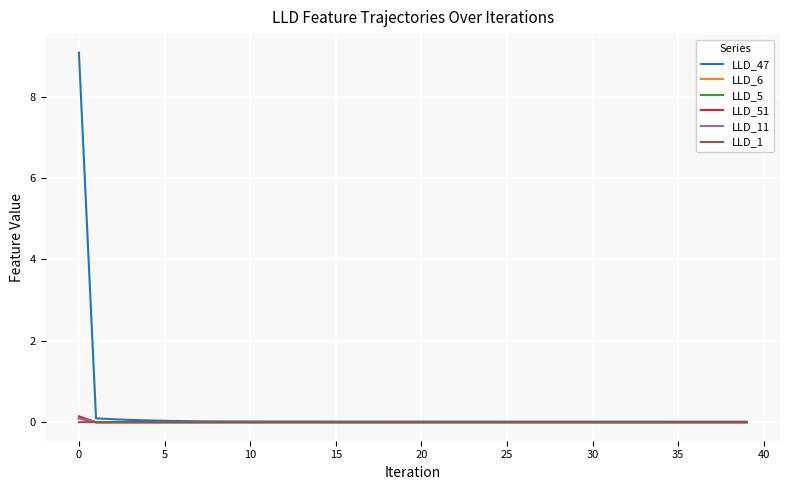

Which series has the widest spread of values?

LLD_47